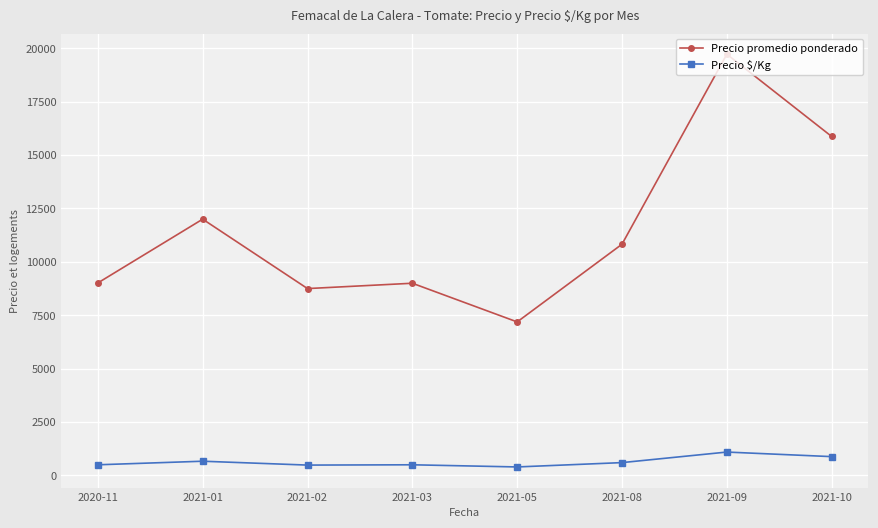

The value of Precio promedio ponderado at 2021-09 is 19724. True or false?

True